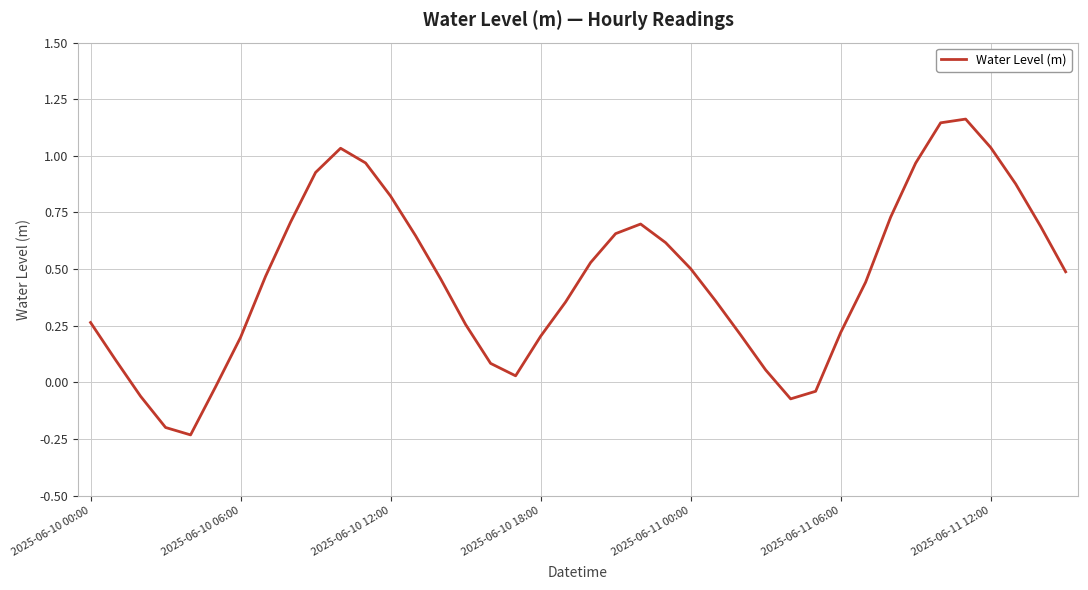

What is the difference between the maximum and minimum values?

1.4